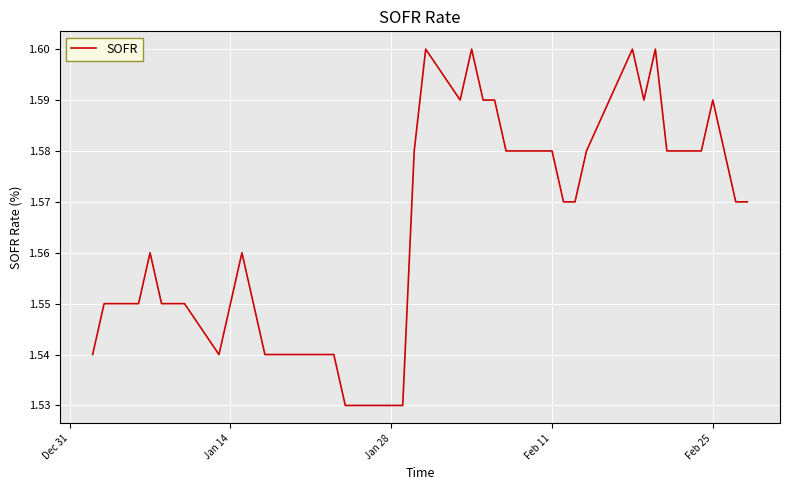

How many lines are shown in the chart?

1